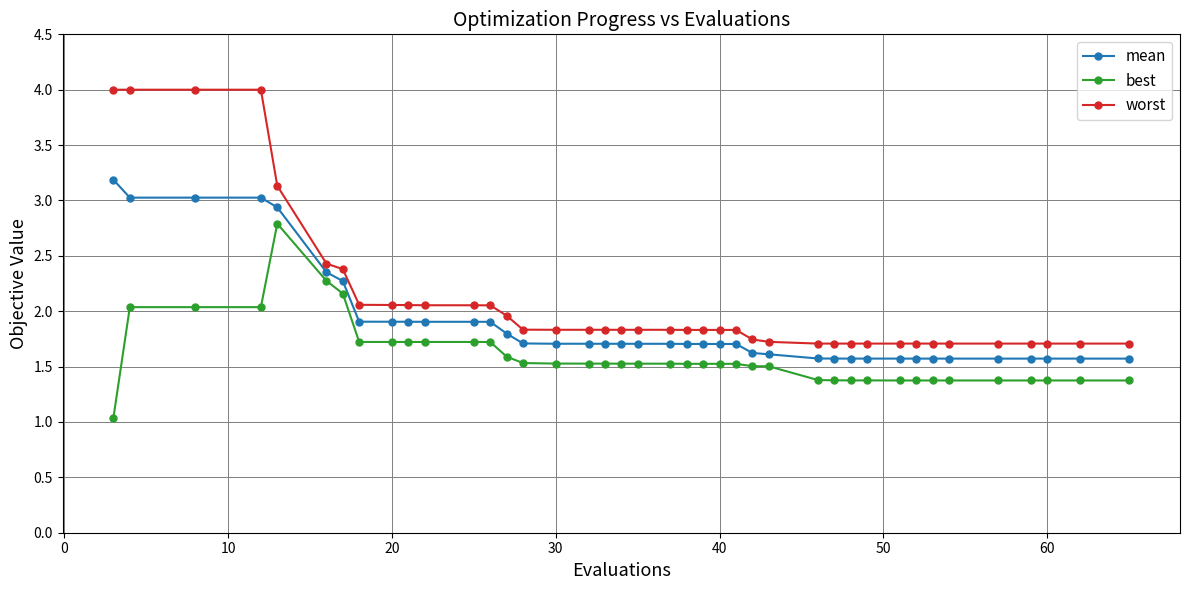

Which series has the widest spread of values?

worst